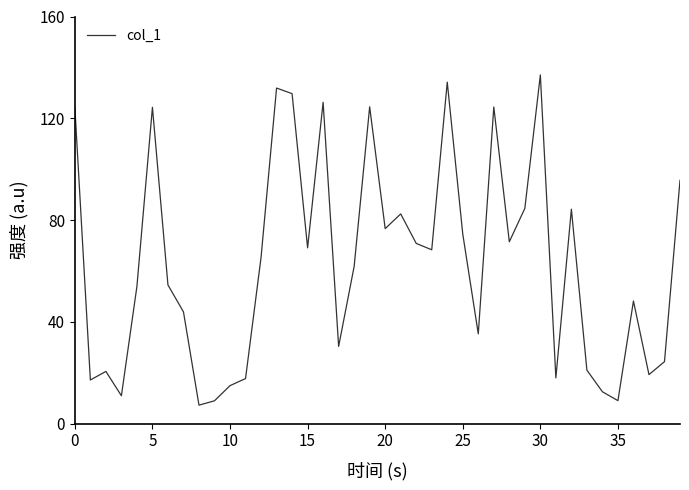

What is the maximum value shown in the chart?

137.0